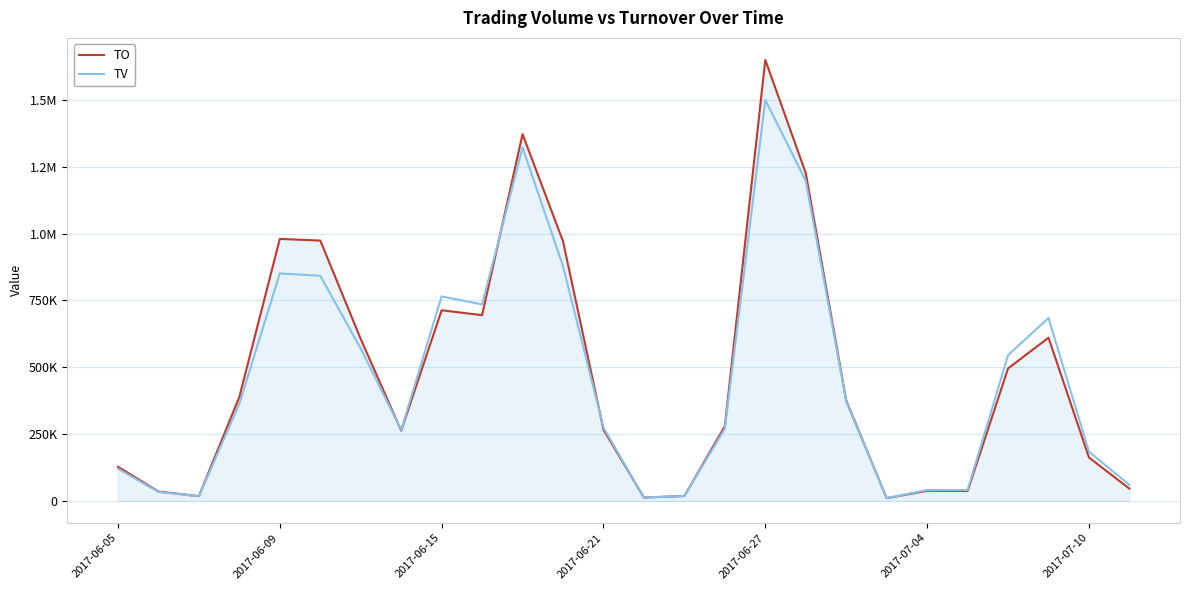

What are all the series names shown in the legend?

TO, TV